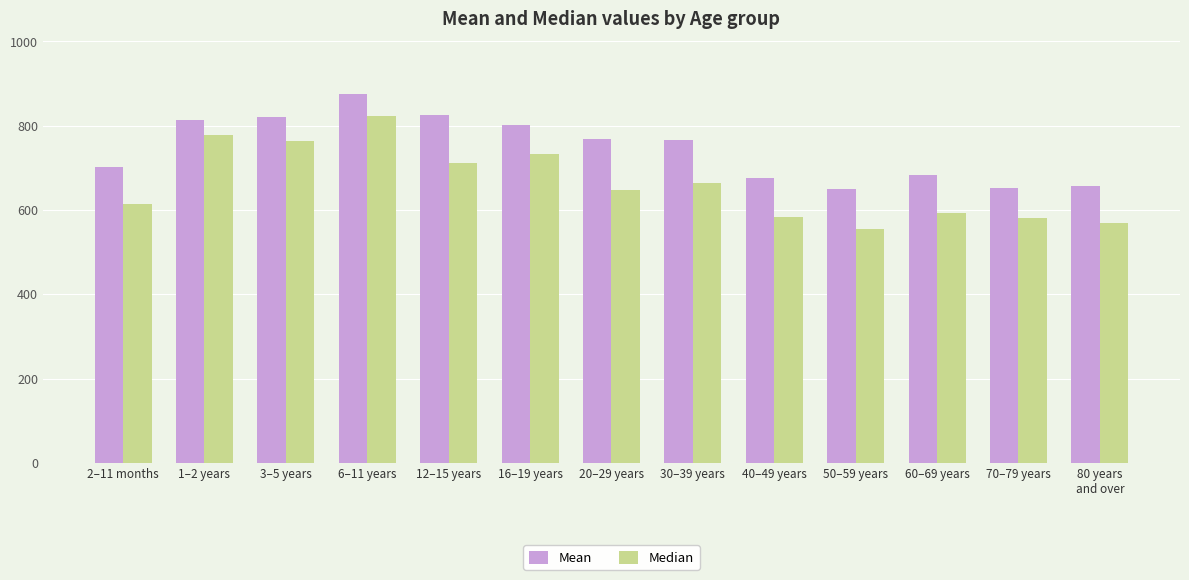

What is the lowest value of the Mean series?

649